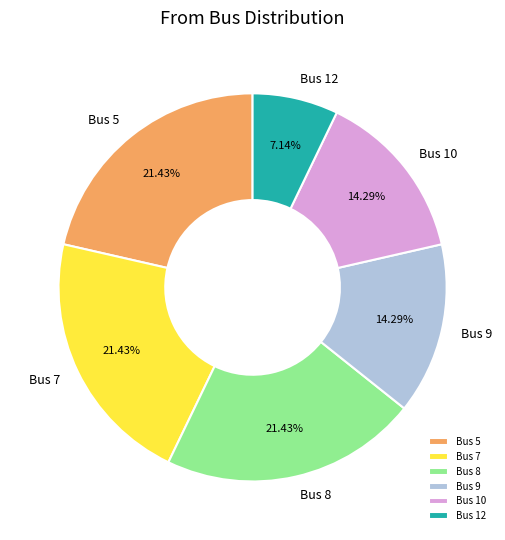

Combined, do Bus 8 and Bus 5 account for over 50%?

No